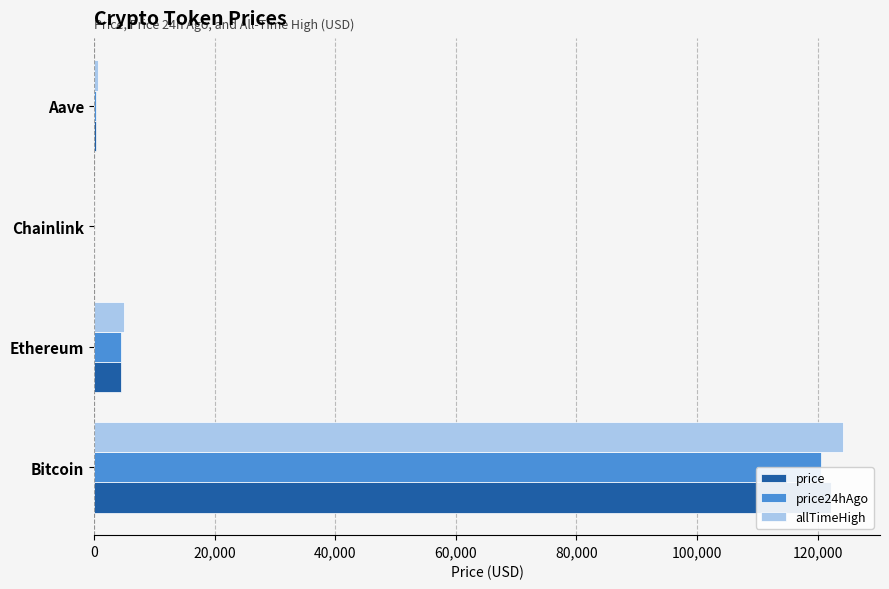

Is the value of allTimeHigh at Chainlink greater than the value of price at Bitcoin?

No